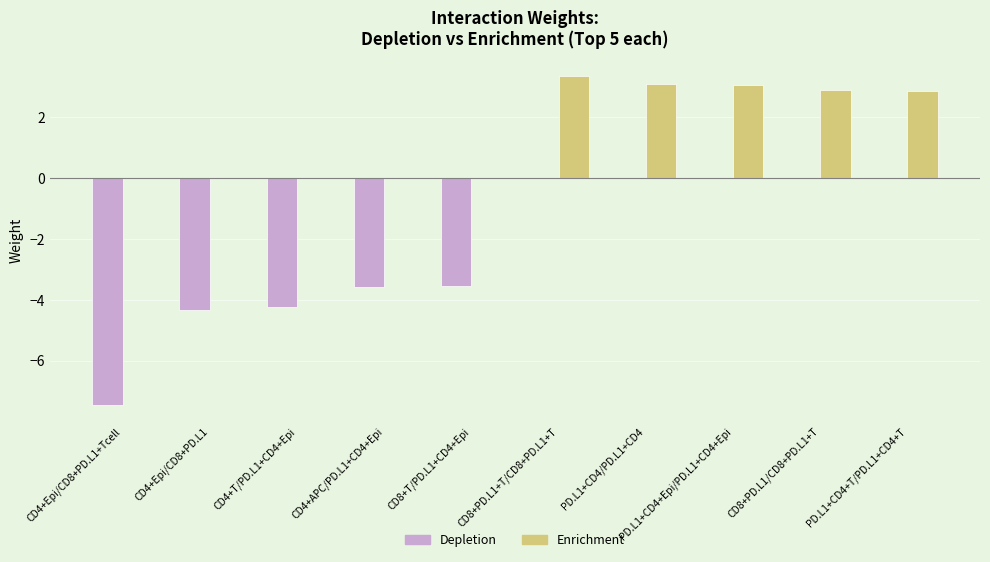

What is the sum of all Enrichment values?

15.3